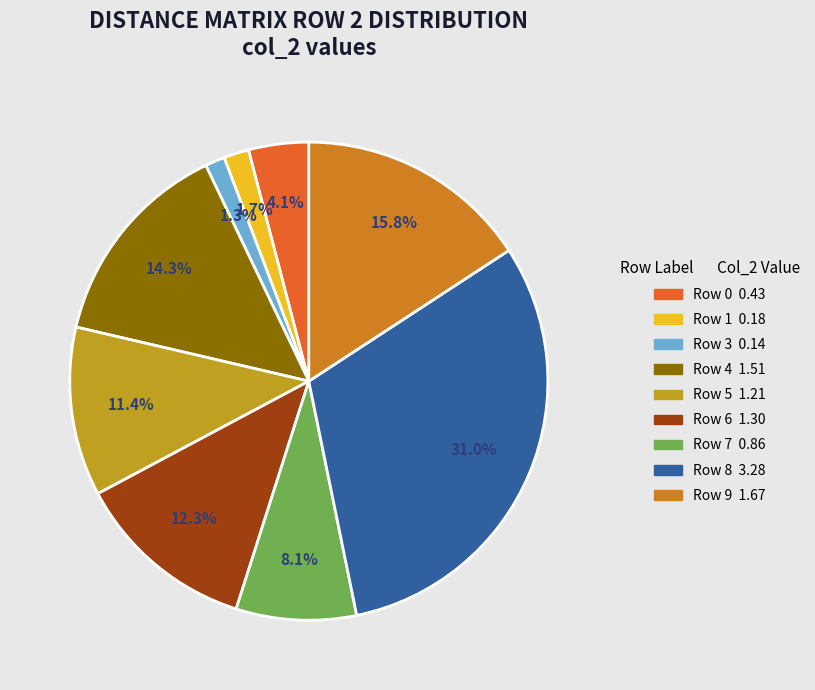

How many segments does this pie chart have?

9